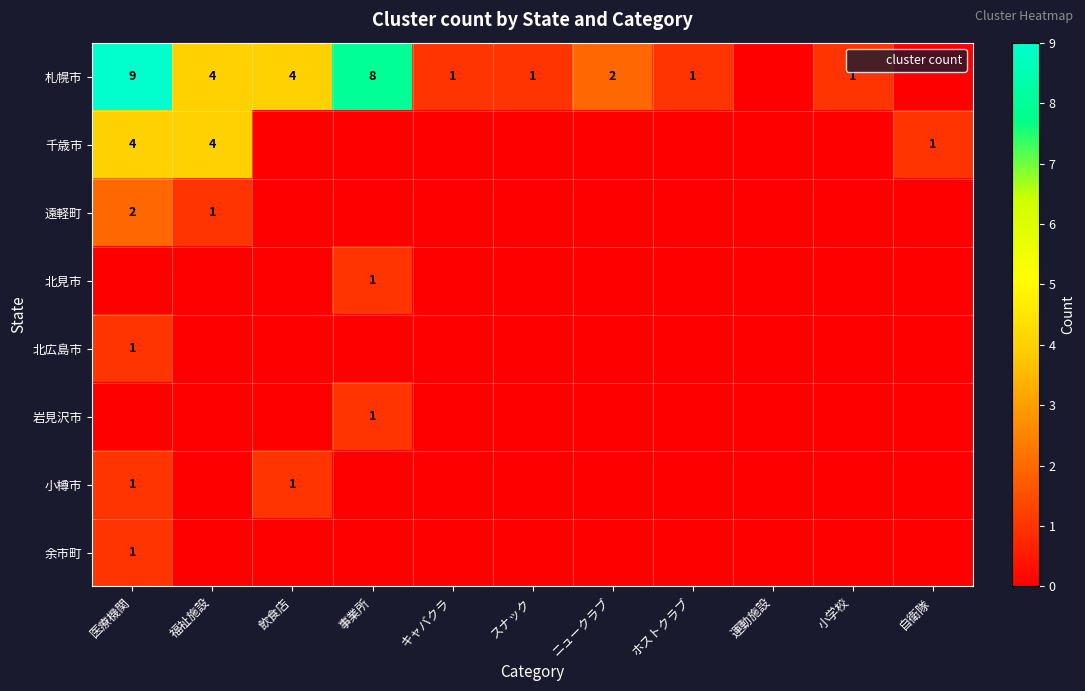

Which series has the largest total across all categories?

札幌市